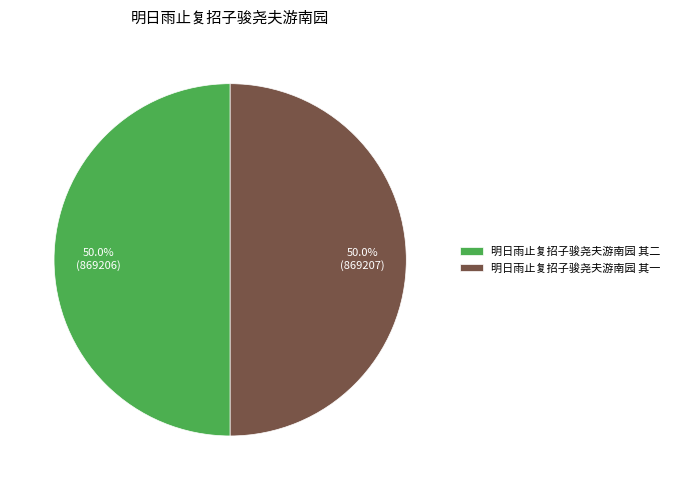

What percentage is the 明日雨止复招子骏尧夫游南园 其一 slice, to the nearest percent?

50%